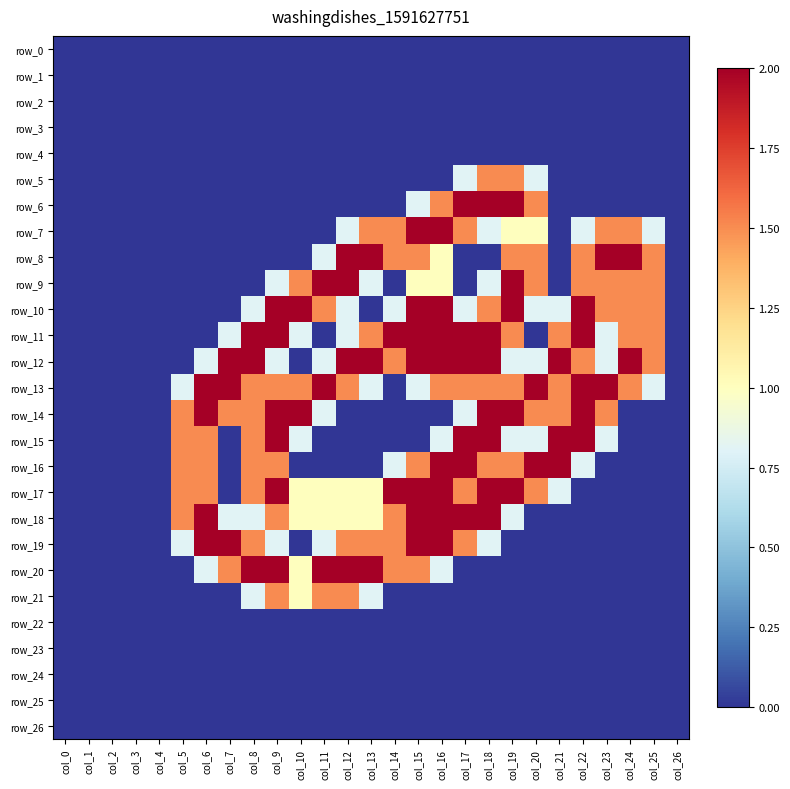

How many distinct data groups are displayed?

27